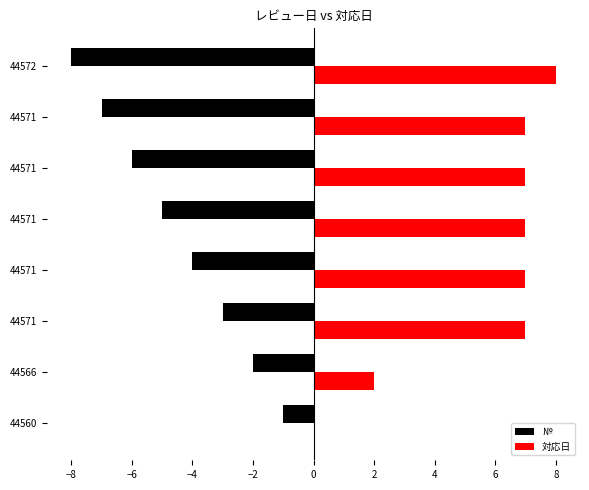

How many data points in № are above -4?

3